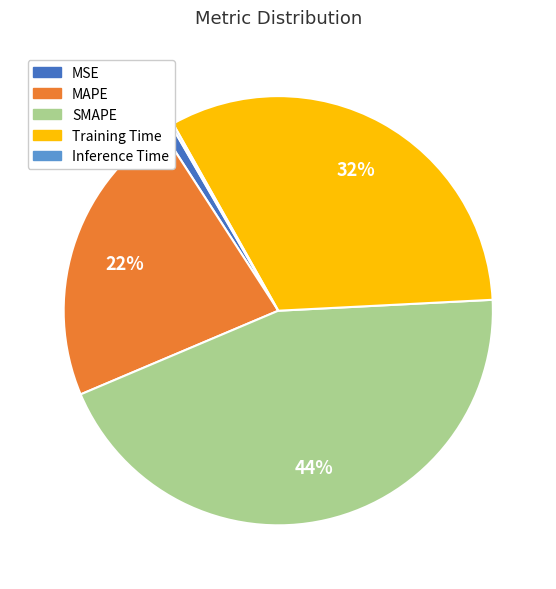

The MAPE slice represents 28% of the pie. True or false?

False